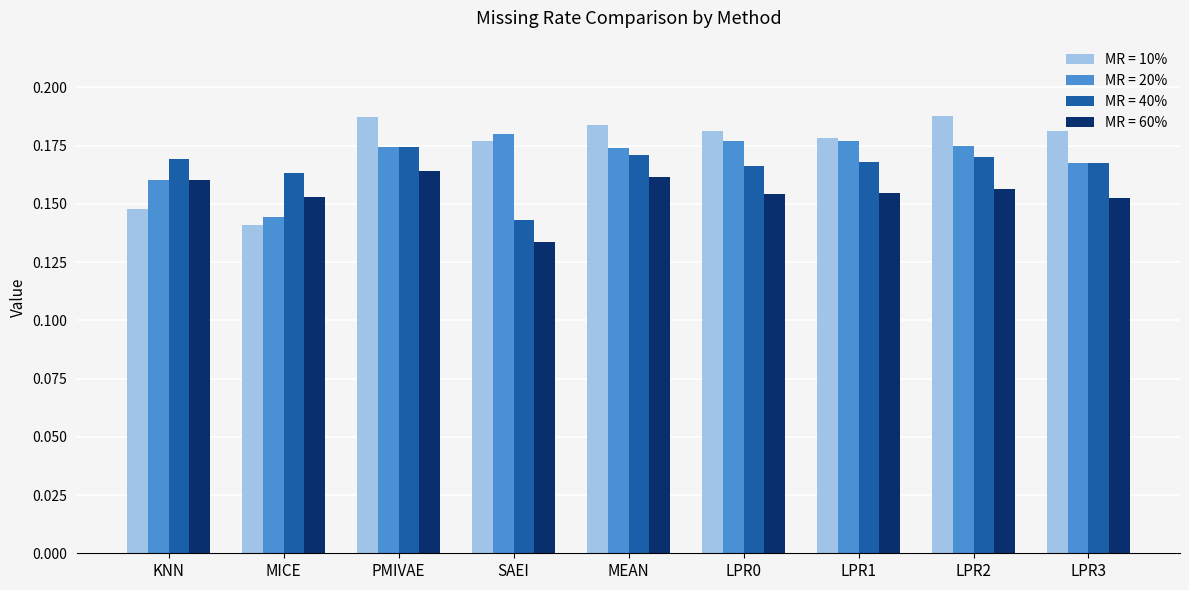

Which series changed the most between SAEI and LPR0?

MR = 40%